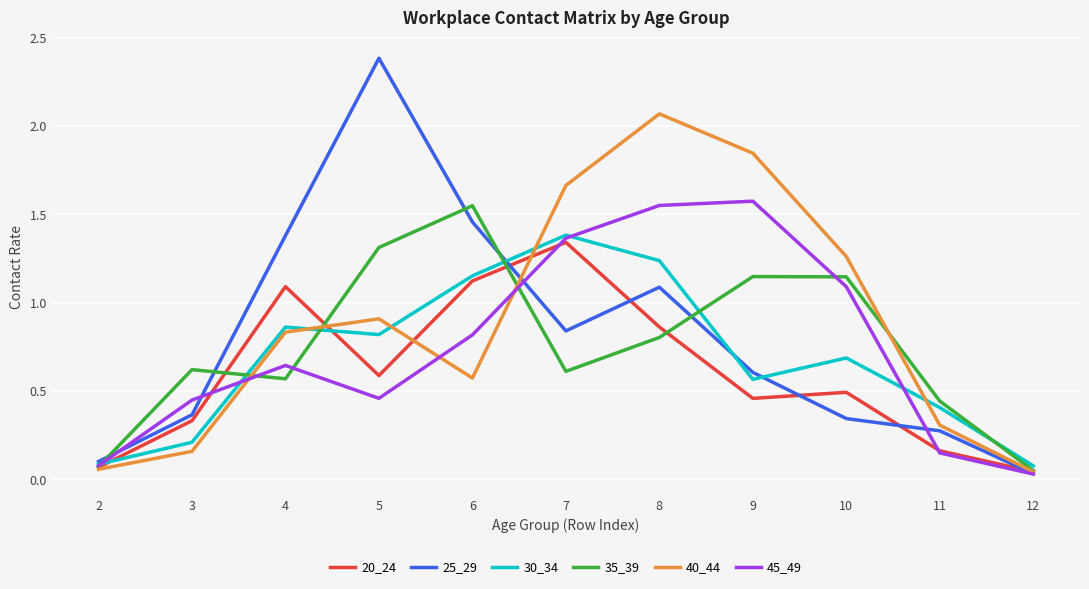

True or false: 40_44 has a value of 0.3 at 3.

False